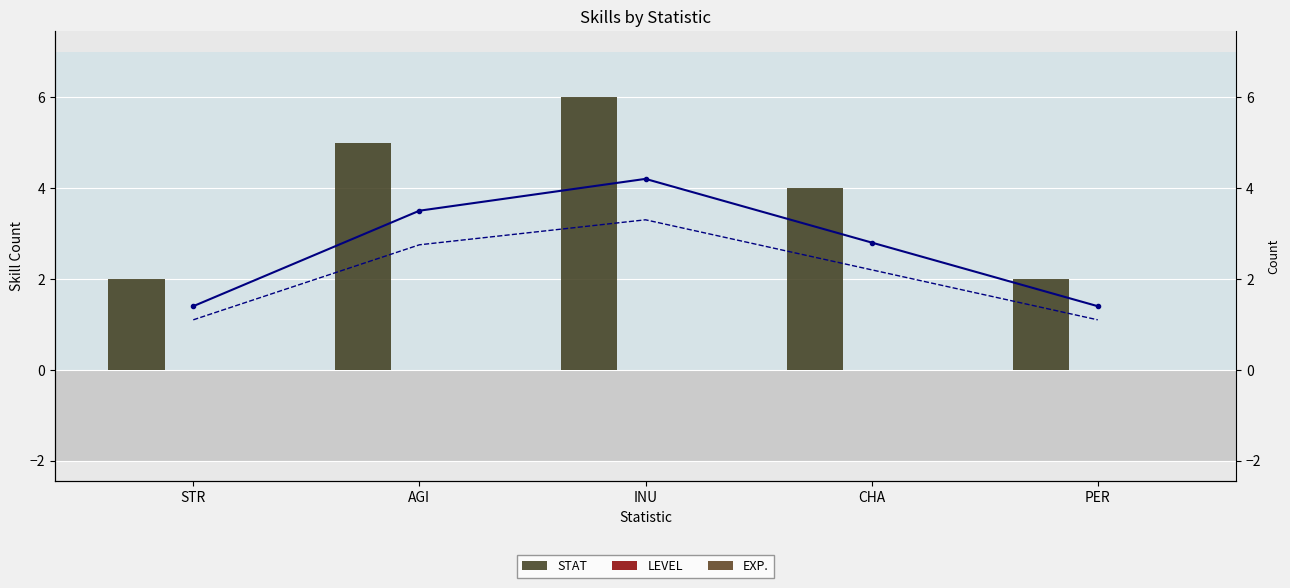

What is the label of the 1st bar from the right?

PER